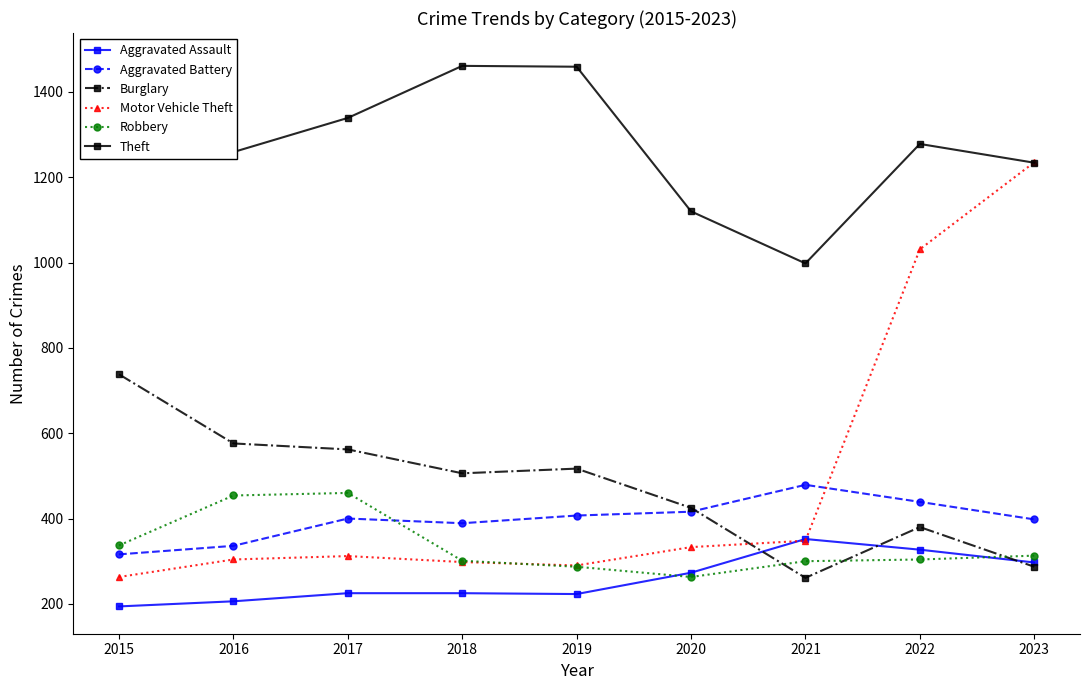

At 2023, list the series in order from smallest to largest.

Burglary, Aggravated Assault, Robbery, Aggravated Battery, Theft, Motor Vehicle Theft